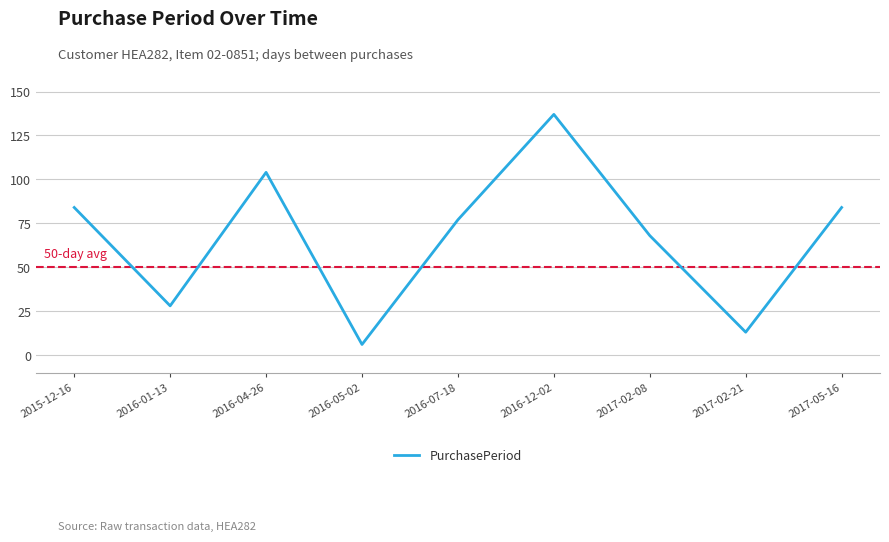

What is the difference between the values at 2017-02-08 and 2017-05-16?

16